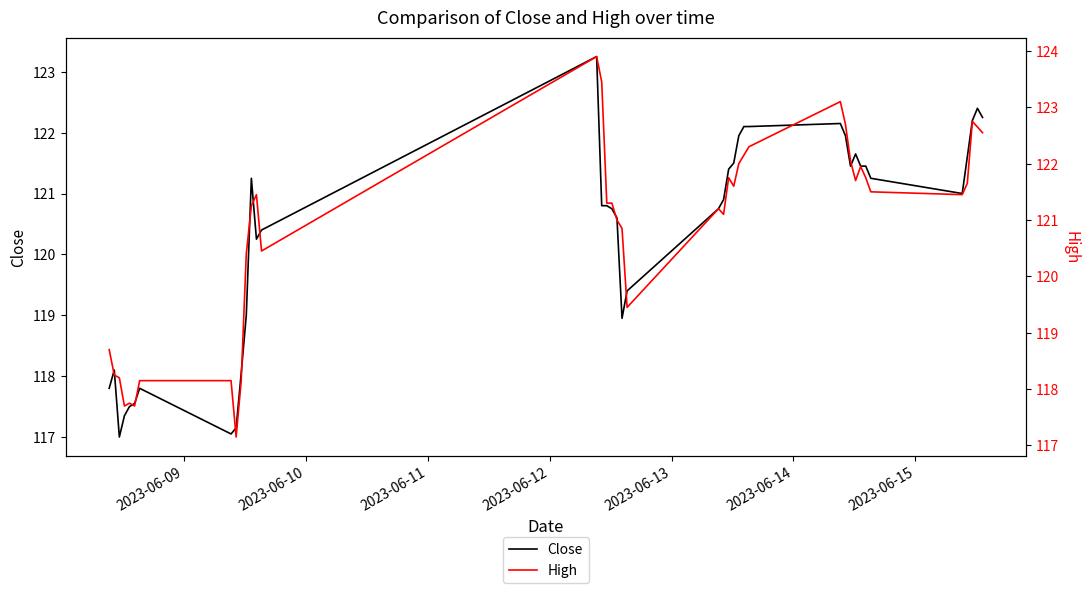

What is the lowest value of the High series?

117.2